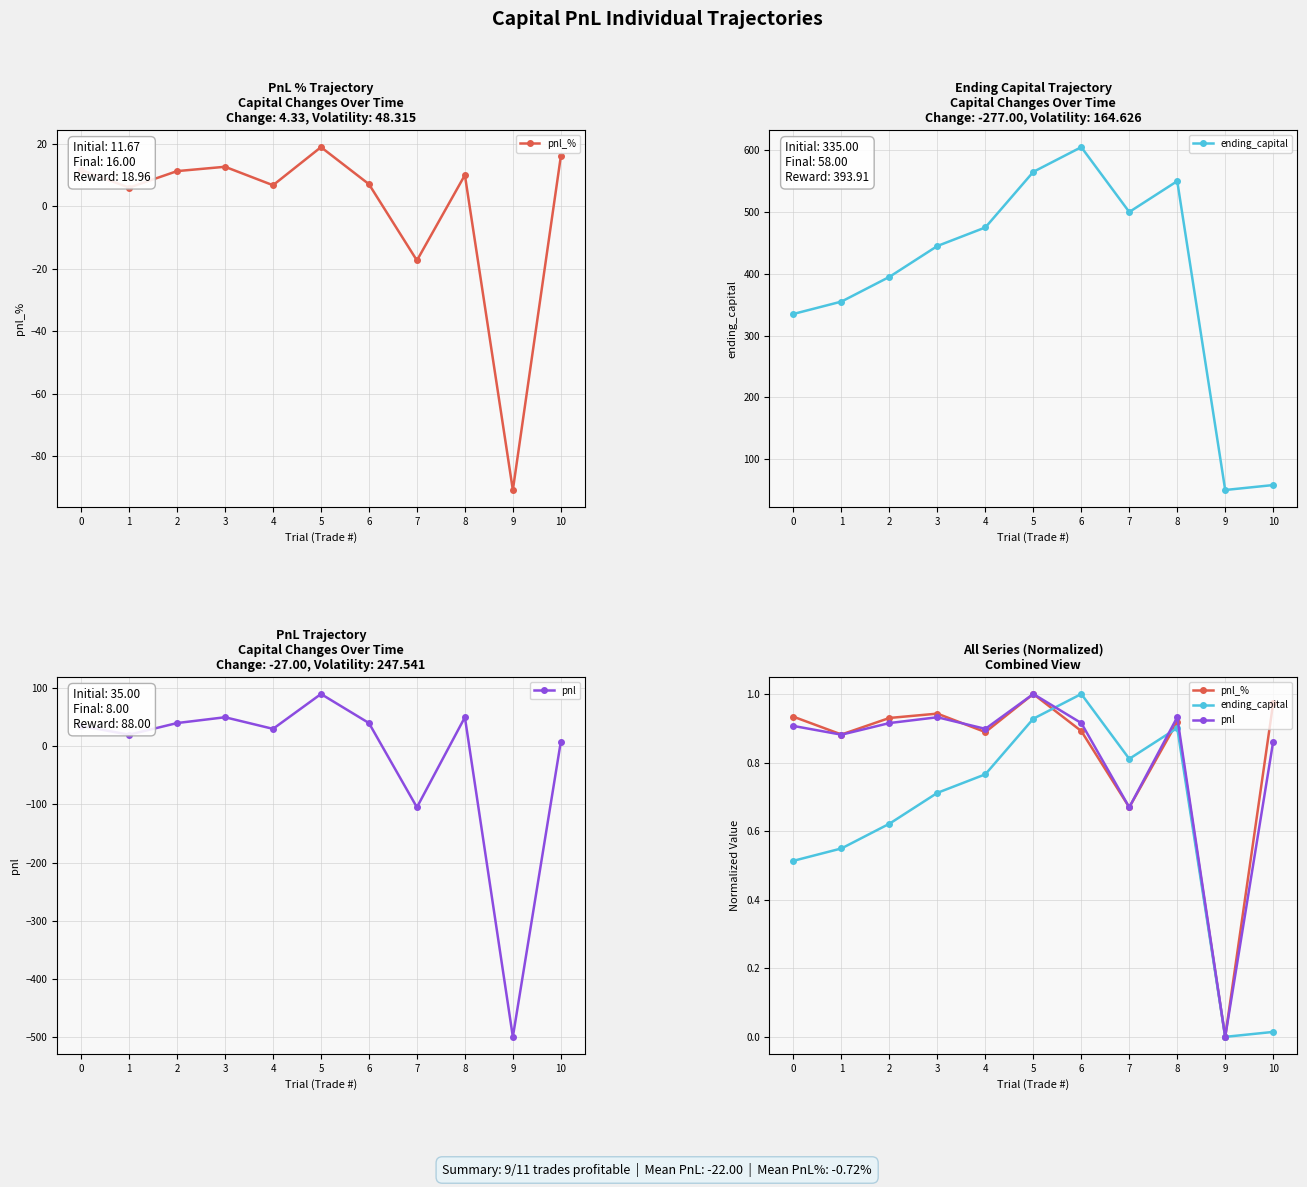

At how many categories does at least one series exceed 0?

10